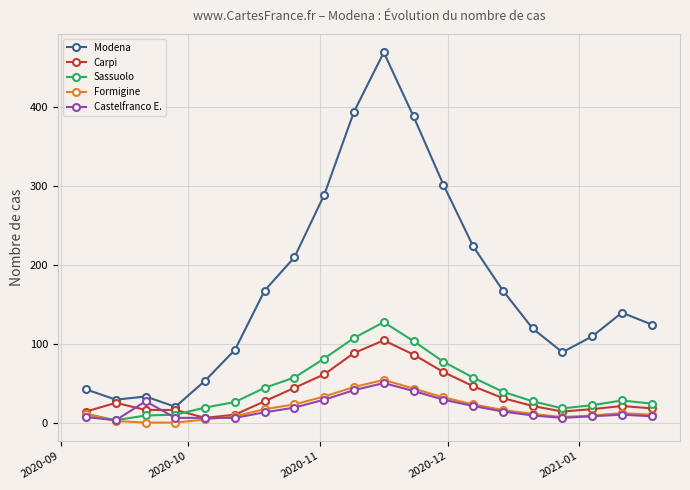

At how many categories does at least one series exceed 187?

7